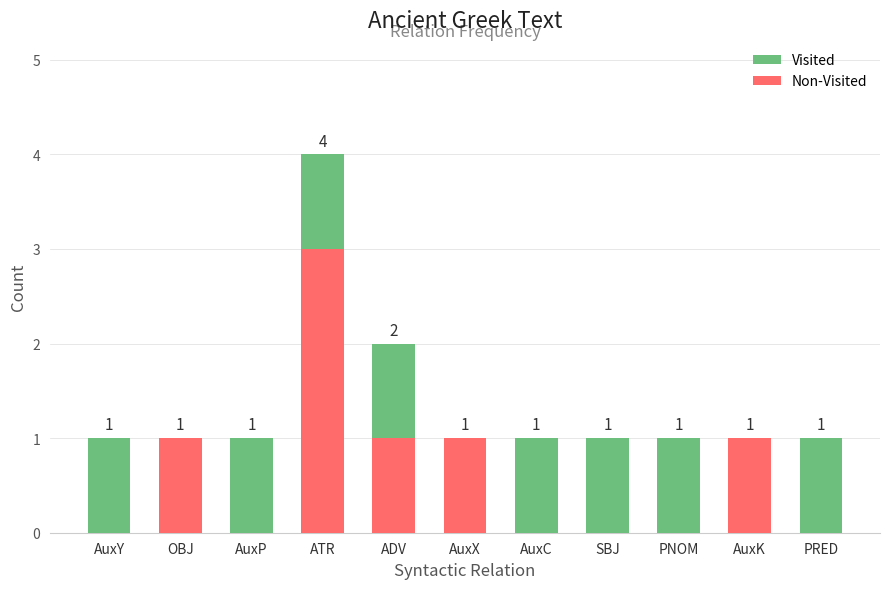

What are all the series names shown in the legend?

Visited, Non-Visited